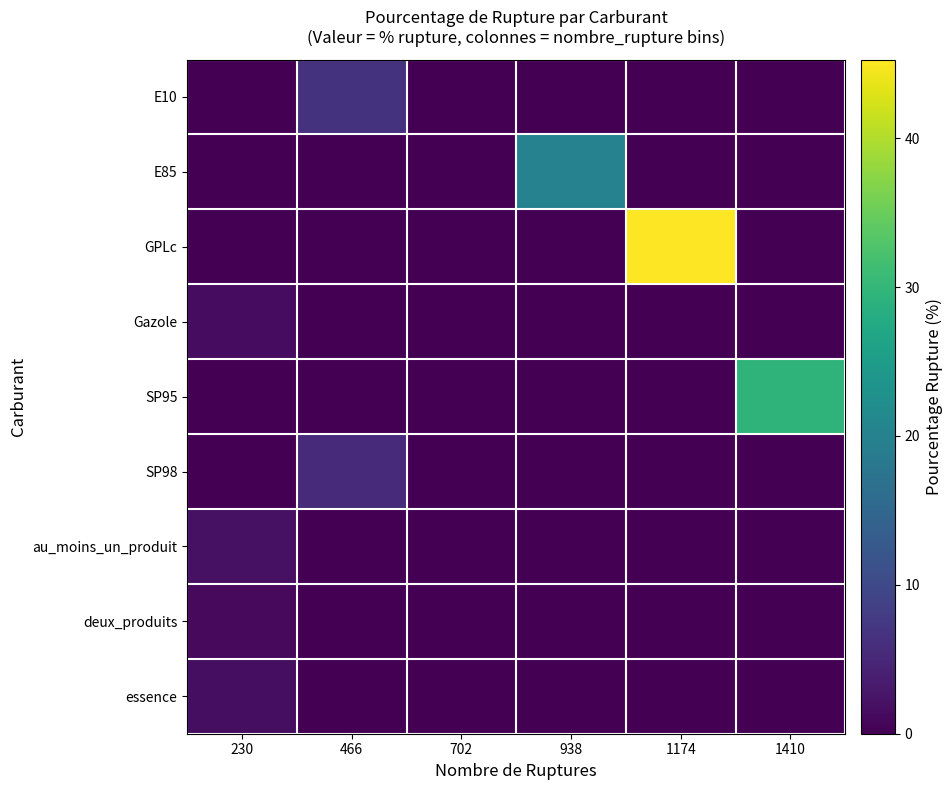

Reading left to right, extract all data points from this chart.

E10: 230=0.0	466=6.7	702=0.0	938=0.0	1174=0.0	1410=0.0
E85: 230=0.0	466=0.0	702=0.0	938=20.0	1174=0.0	1410=0.0
GPLc: 230=0.0	466=0.0	702=0.0	938=0.0	1174=45.3	1410=0.0
Gazole: 230=1.5	466=0.0	702=0.0	938=0.0	1174=0.0	1410=0.0
SP95: 230=0.0	466=0.0	702=0.0	938=0.0	1174=0.0	1410=29.4
SP98: 230=0.0	466=5.5	702=0.0	938=0.0	1174=0.0	1410=0.0
au_moins_un_produit: 230=2.1	466=0.0	702=0.0	938=0.0	1174=0.0	1410=0.0
deux_produits: 230=1.1	466=0.0	702=0.0	938=0.0	1174=0.0	1410=0.0
essence: 230=1.7	466=0.0	702=0.0	938=0.0	1174=0.0	1410=0.0